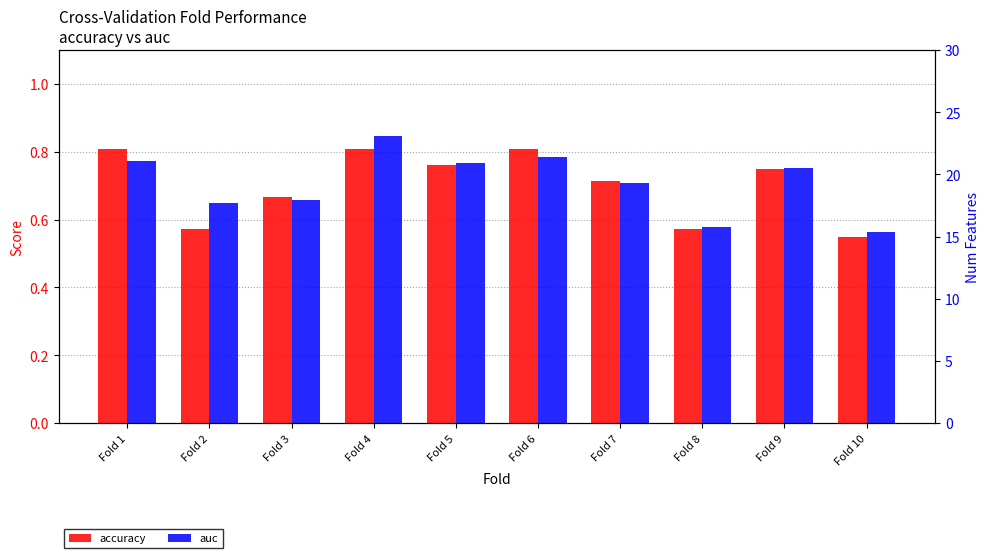

What is the difference between the maximum and minimum values in the accuracy series?

0.3